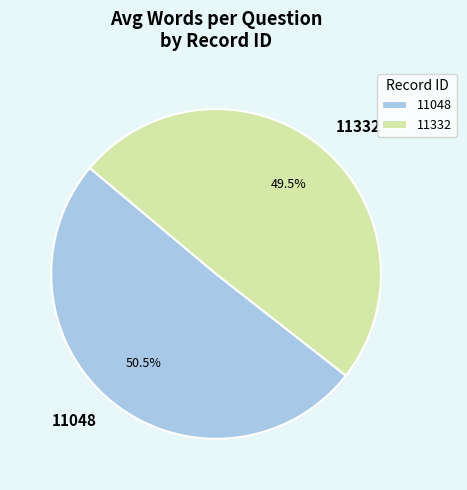

Rank the categories by value from highest to lowest.

11048, 11332